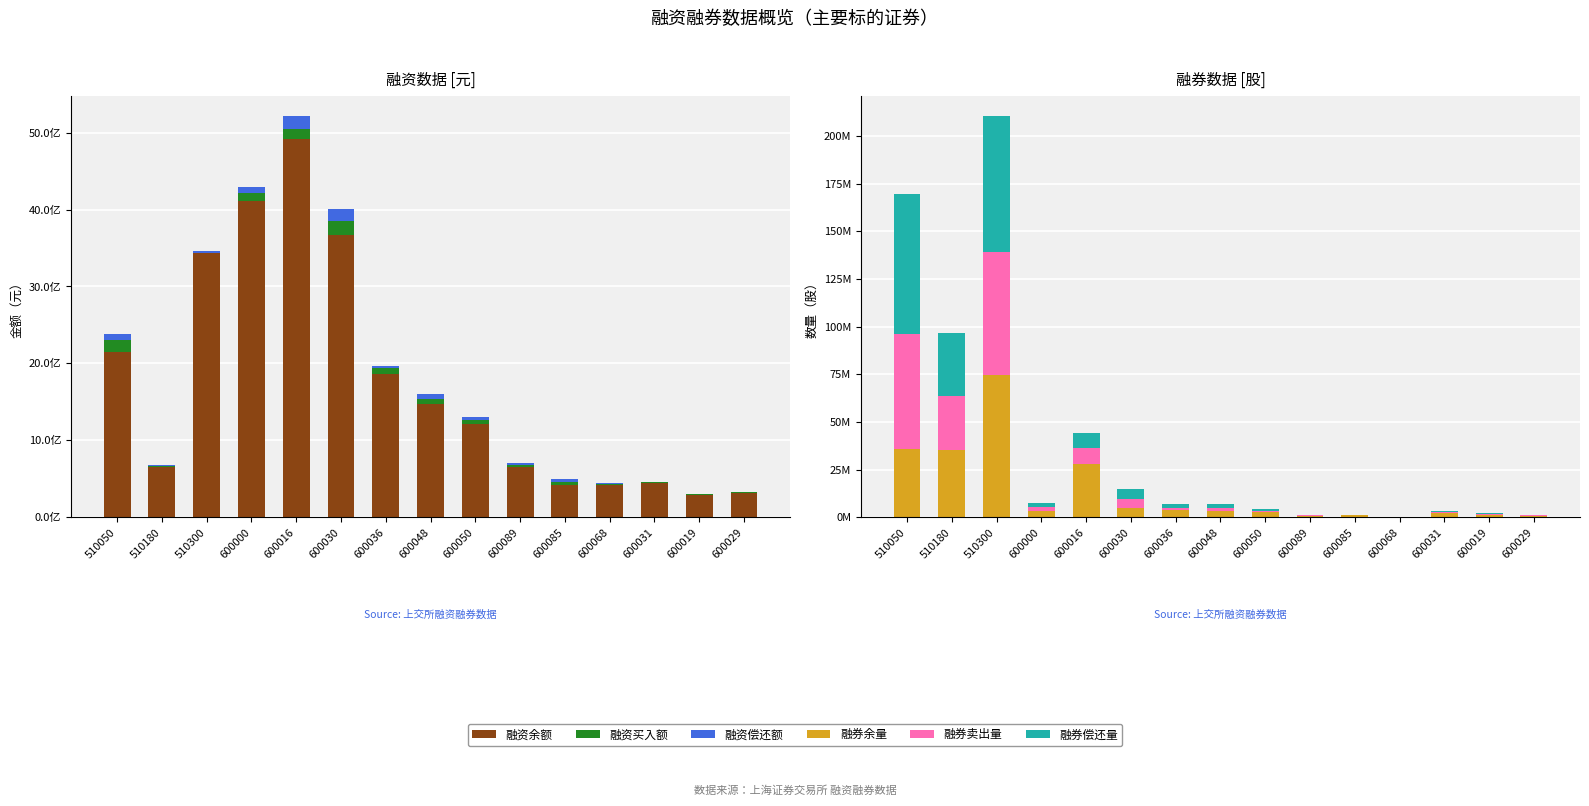

Reading left to right, extract all data points from this chart.

融资余额: 21.4	6.6	34.4	41.1	49.2	36.7	18.7	14.8	12.1	6.5	4.3	4.2	4.4	2.9	3.2
融资买入额: 1.6	0.2	0.0	1.0	1.3	1.8	0.8	0.6	0.6	0.2	0.4	0.2	0.1	0.1	0.1
融资偿还额: 0.8	0.1	0.2	0.9	1.6	1.5	0.2	0.6	0.3	0.2	0.4	0.1	0.1	0.1	0.0
融券余量: 35.6	35.2	74.8	3.5	27.9	4.8	3.8	3.4	2.7	0.9	1.0	0.2	2.2	1.4	0.9
融券卖出量: 60.6	28.6	64.2	1.6	8.3	4.6	1.3	1.7	0.4	0.2	0.2	0.1	0.5	0.5	0.2
融券偿还量: 73.4	33.0	71.3	2.5	8.0	5.5	1.9	2.1	1.3	0.2	0.2	0.0	0.6	0.2	0.1